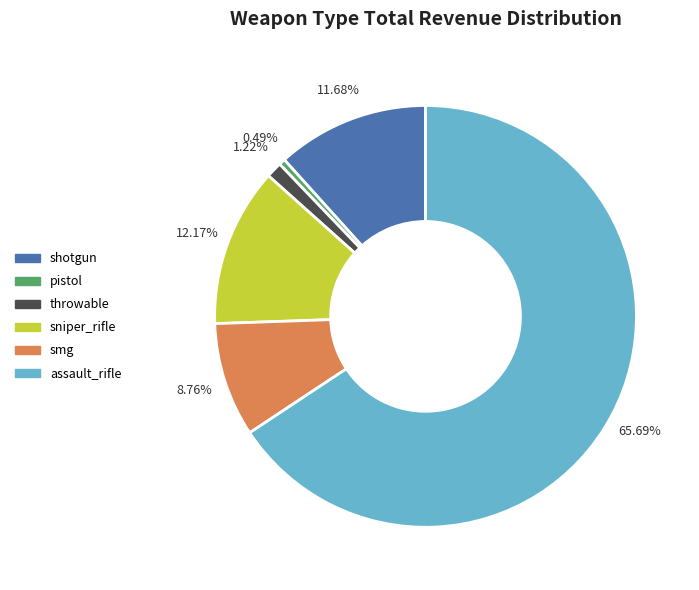

What percentage is the throwable slice, to the nearest percent?

1%